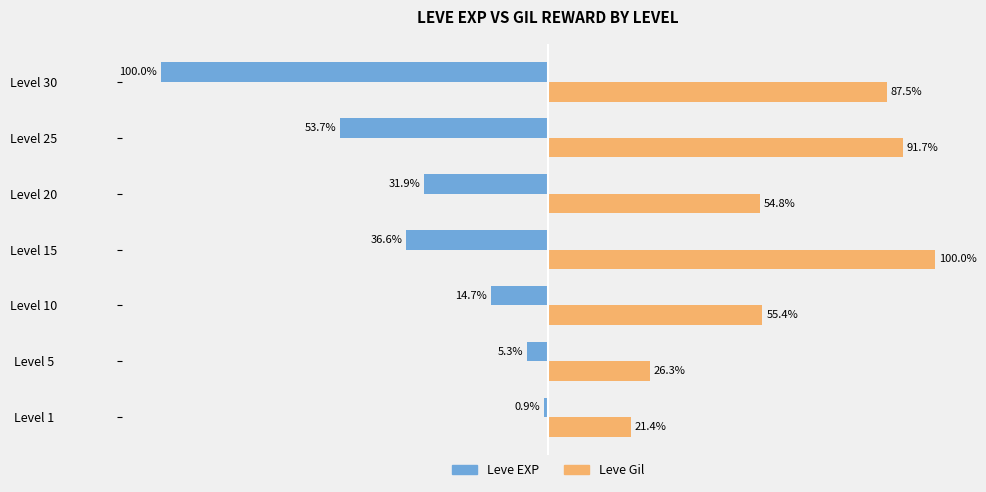

Which series has the largest total across all categories?

Leve Gil